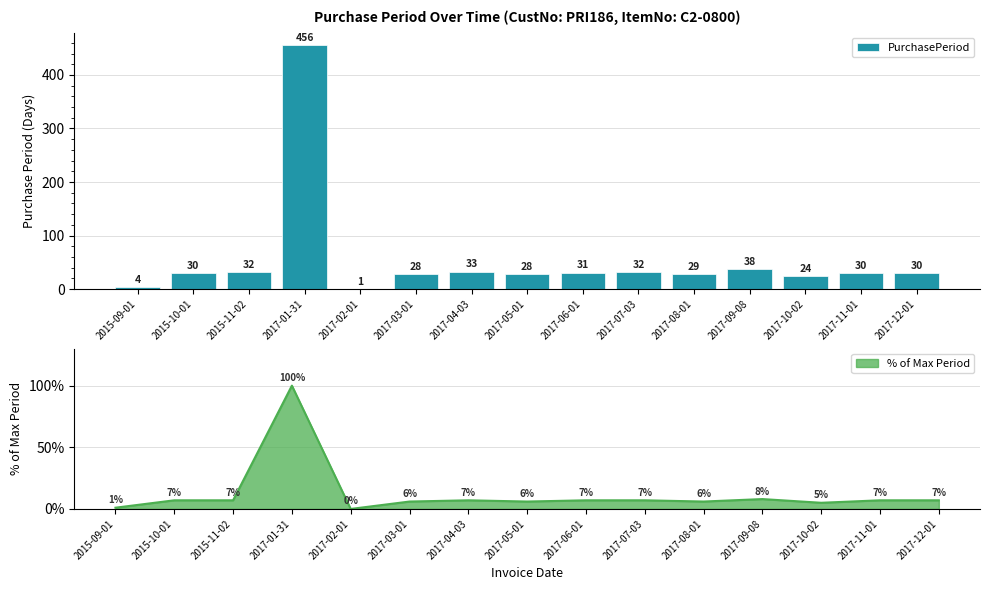

Which has a higher value, 2017-01-31 or 2017-05-01?

2017-01-31